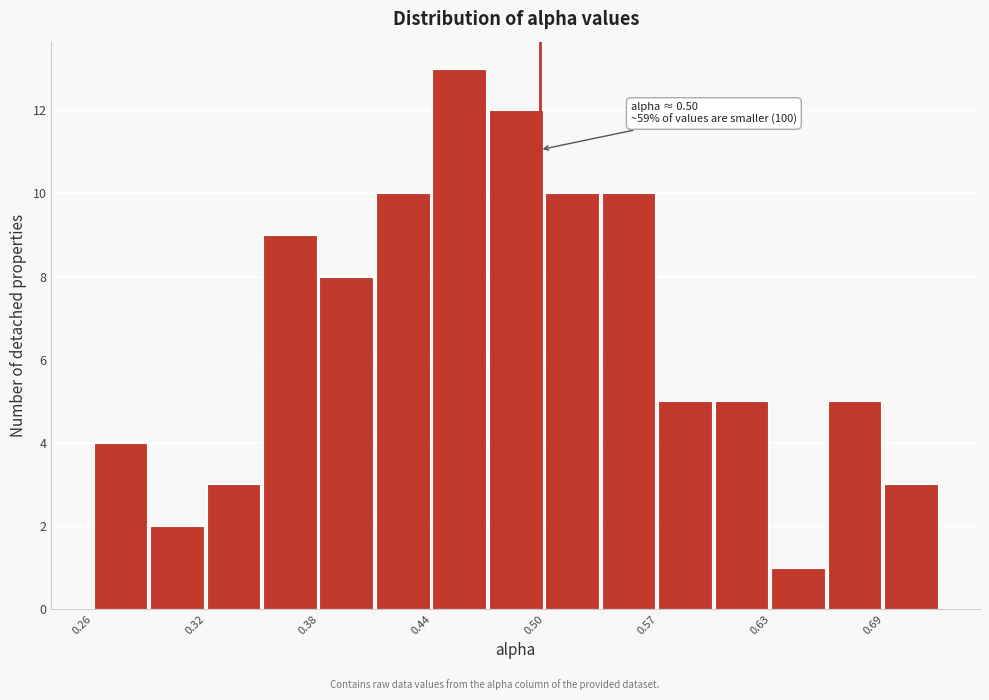

Around what value on the x-axis is the tallest bar? Give the approximate position of its centre, as read against the axis.

0.46